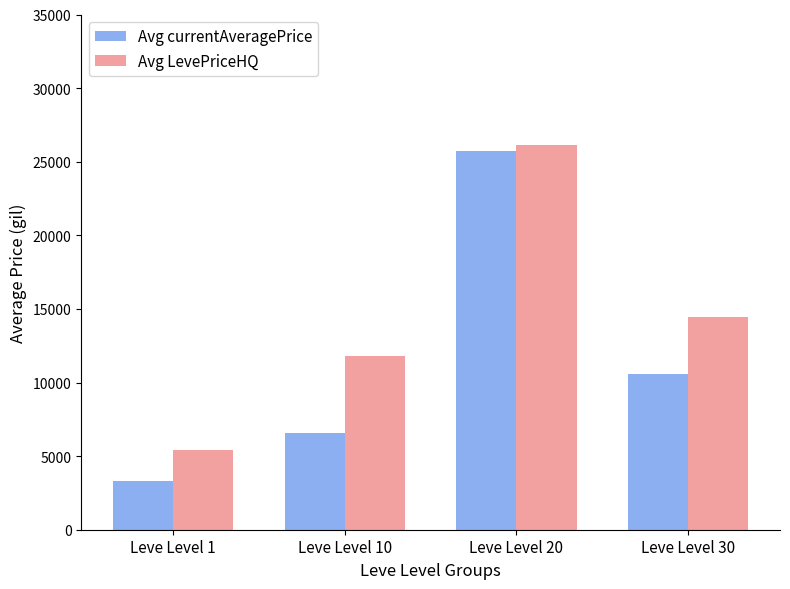

Which series has the largest range (max minus min)?

Avg currentAveragePrice